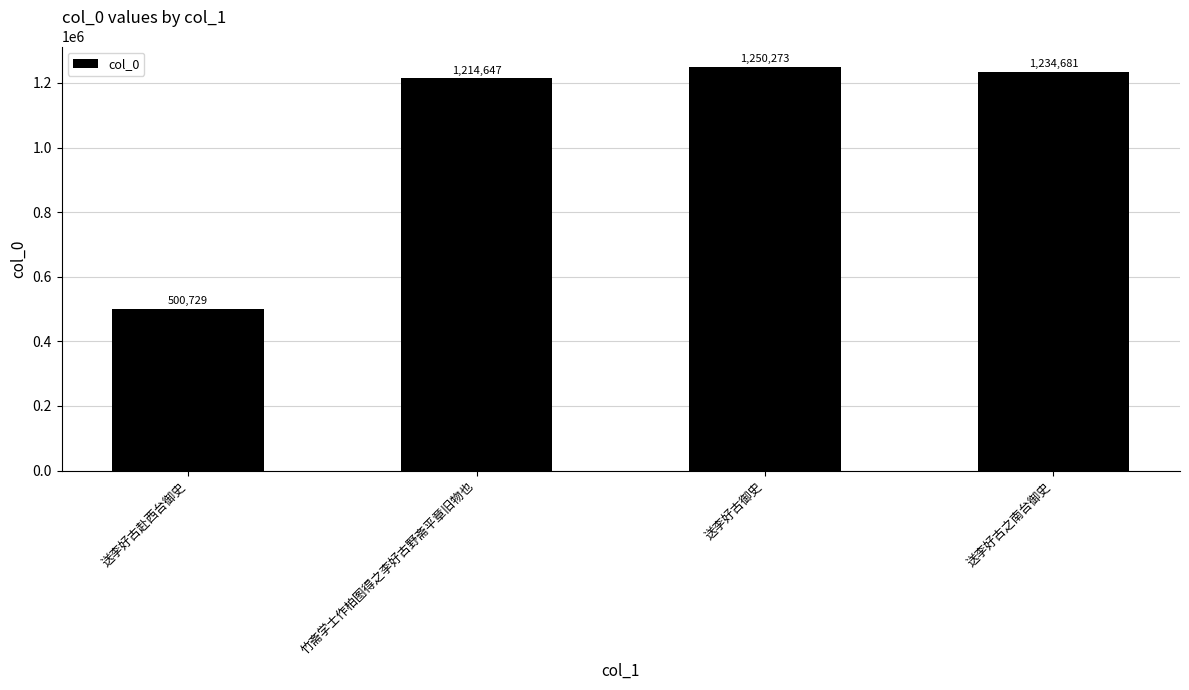

Between 送李好古赴西台御史 and 送李好古之南台御史, which is larger?

送李好古之南台御史